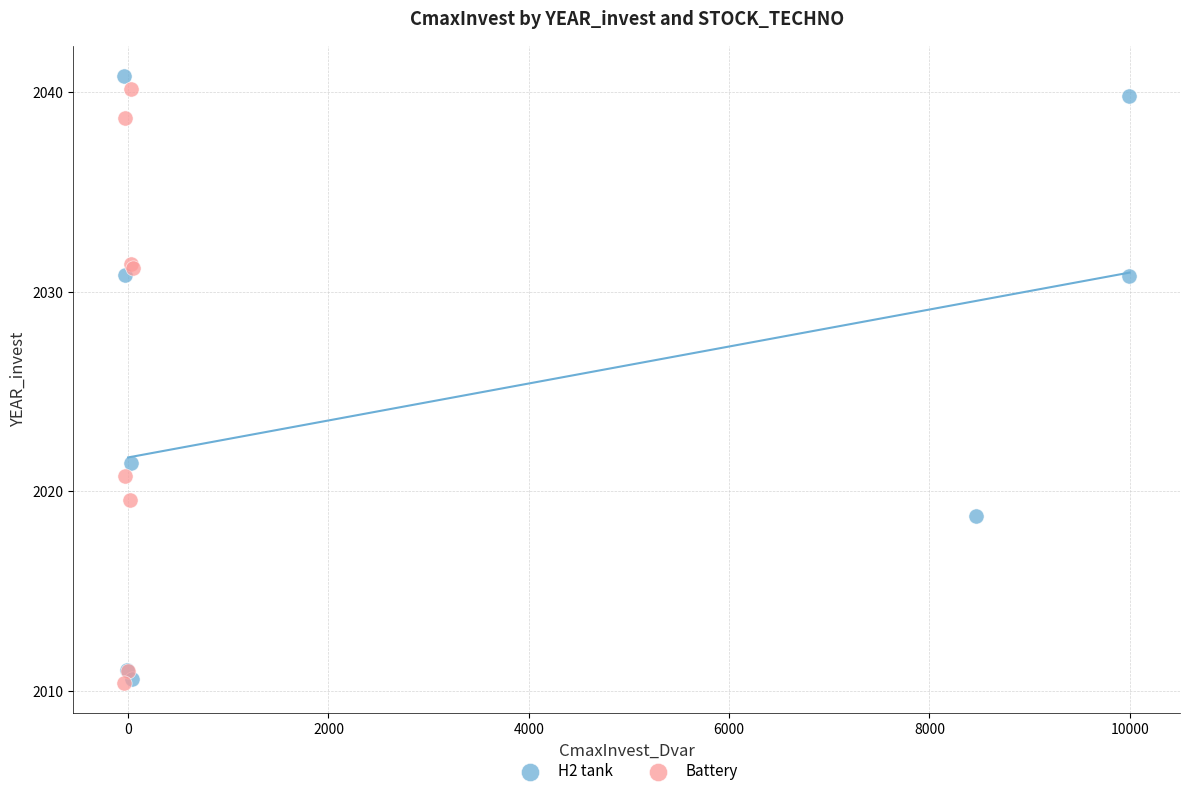

Which series has the widest spread of Y values?

H2 tank